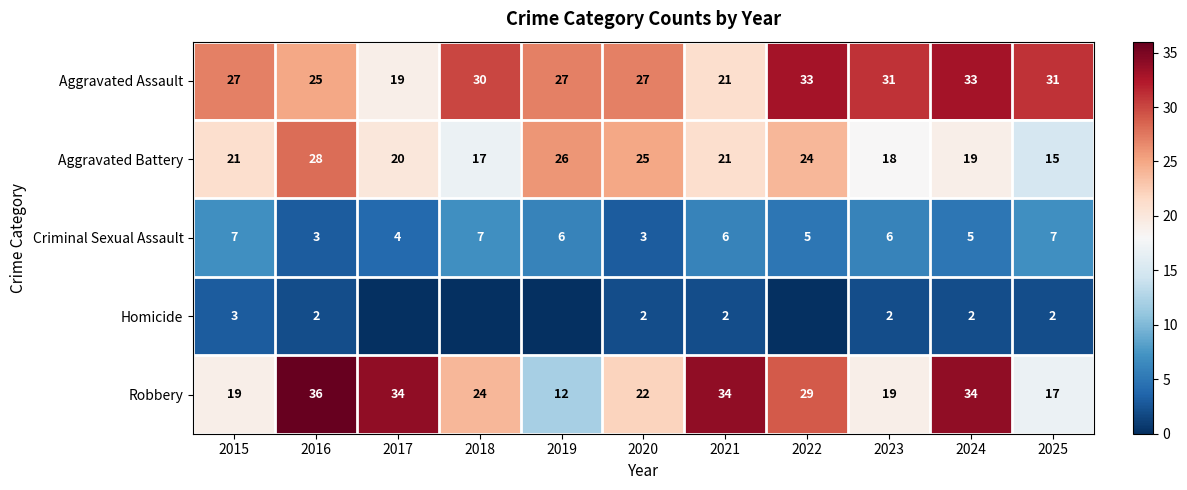

How many data points in Robbery are less than 24?

5